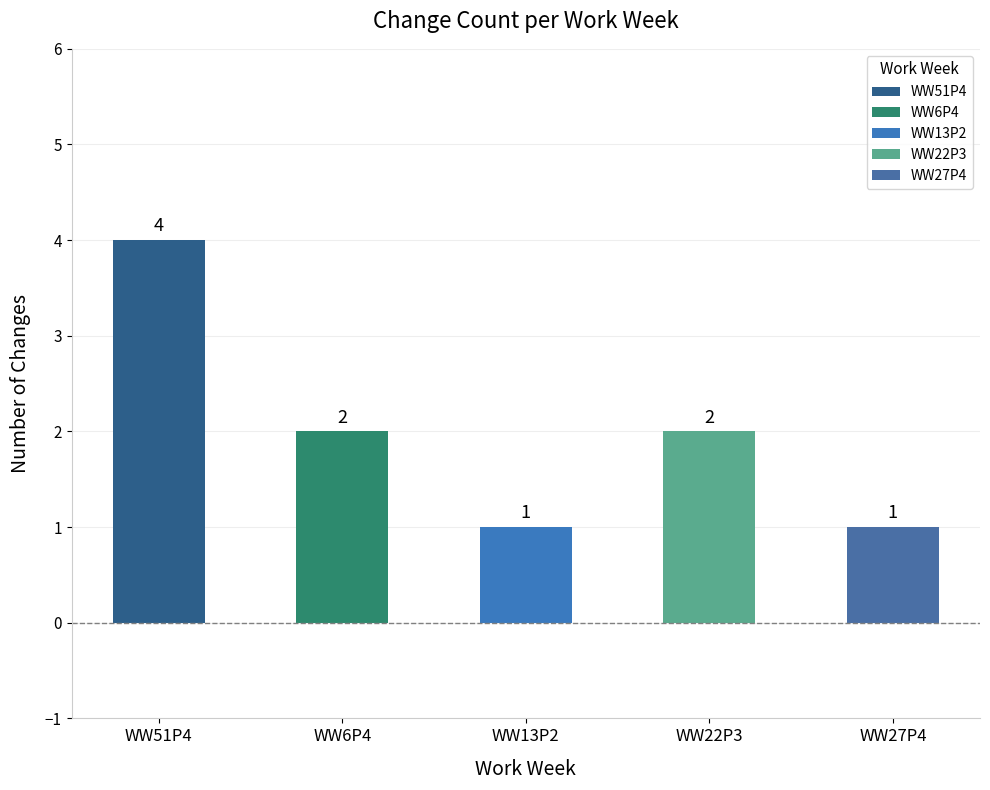

What is the approximate value at WW22P3?

2